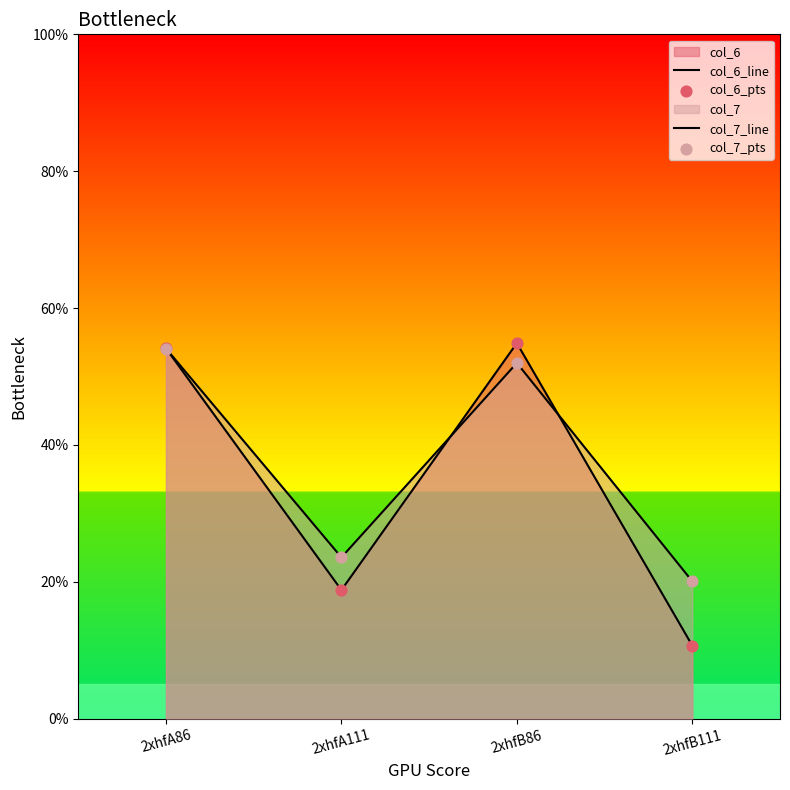

At how many categories does at least one series exceed 34?

2